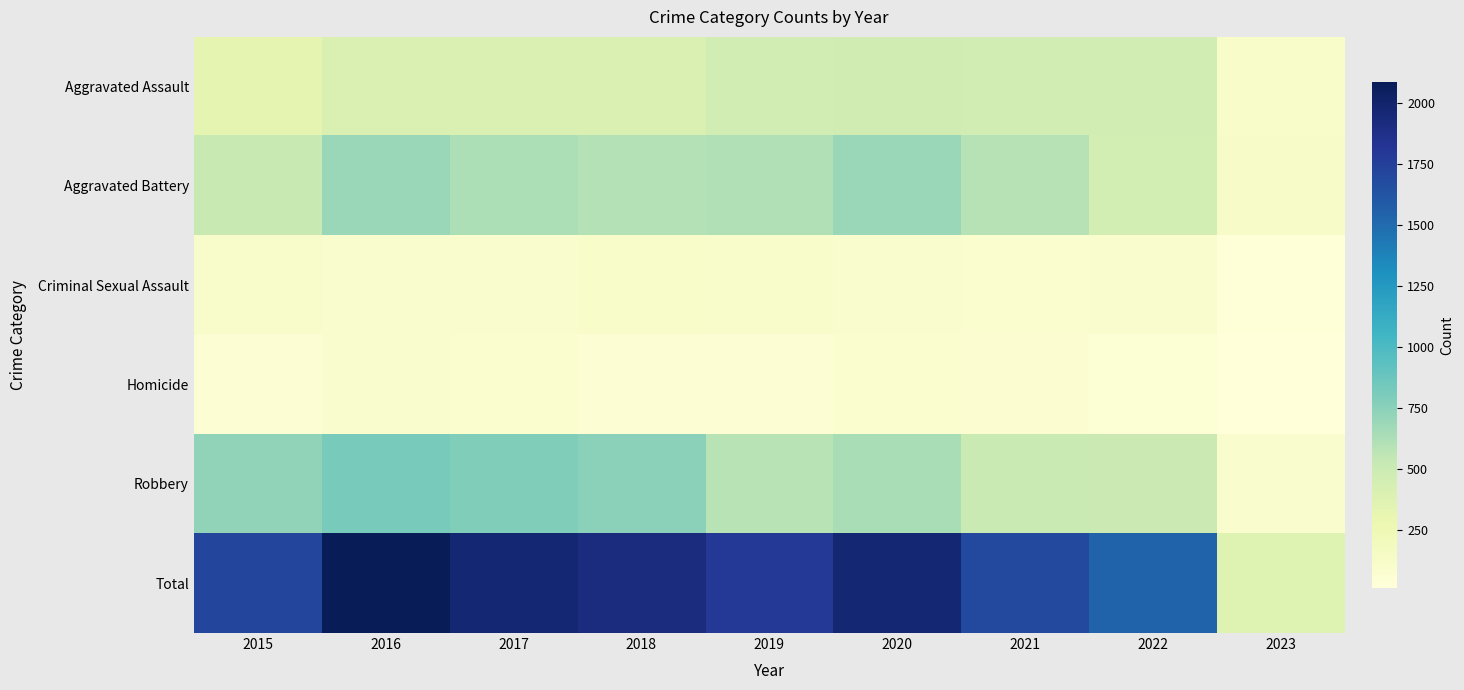

What is the minimum value shown in the chart?

9